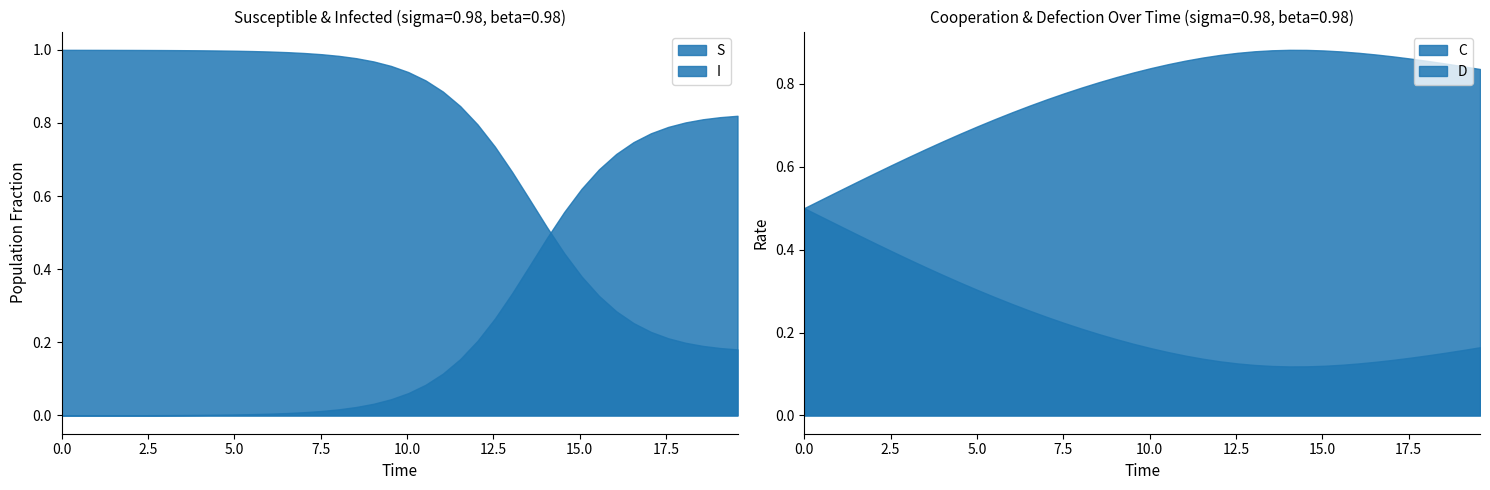

Which category has the highest value in the I series?

39